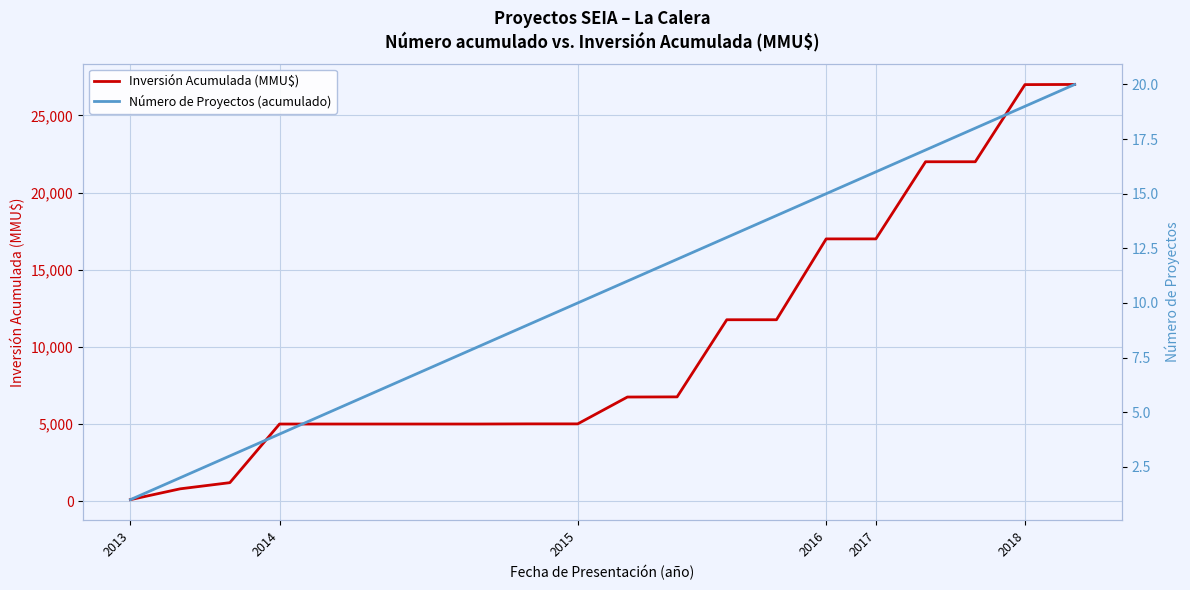

What is the maximum value for Inversión Acumulada (MMU$)?

27010